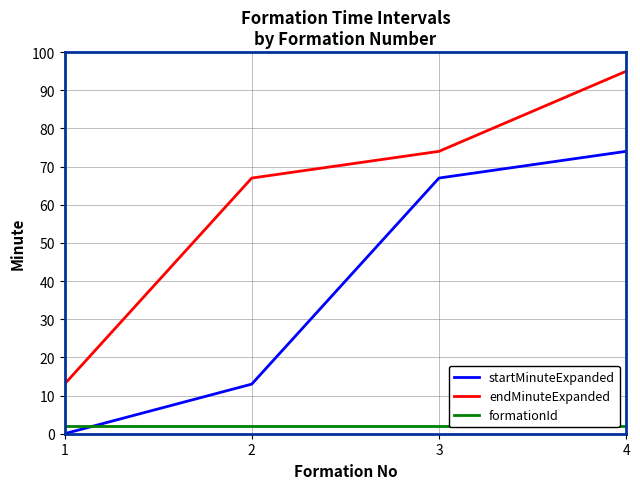

What is the sum of all startMinuteExpanded values?

154